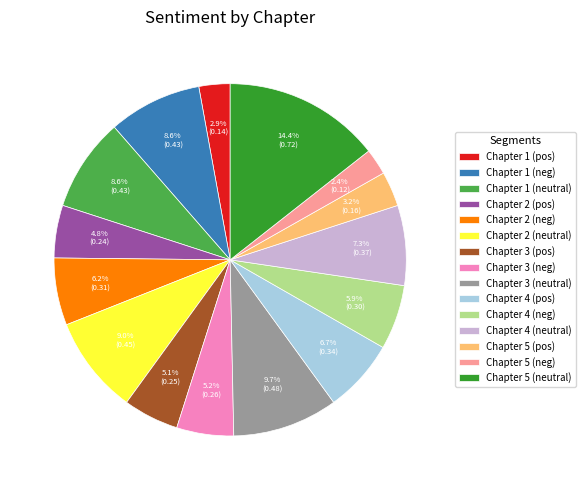

Which category has the biggest portion of the pie?

Chapter 5 (neutral)